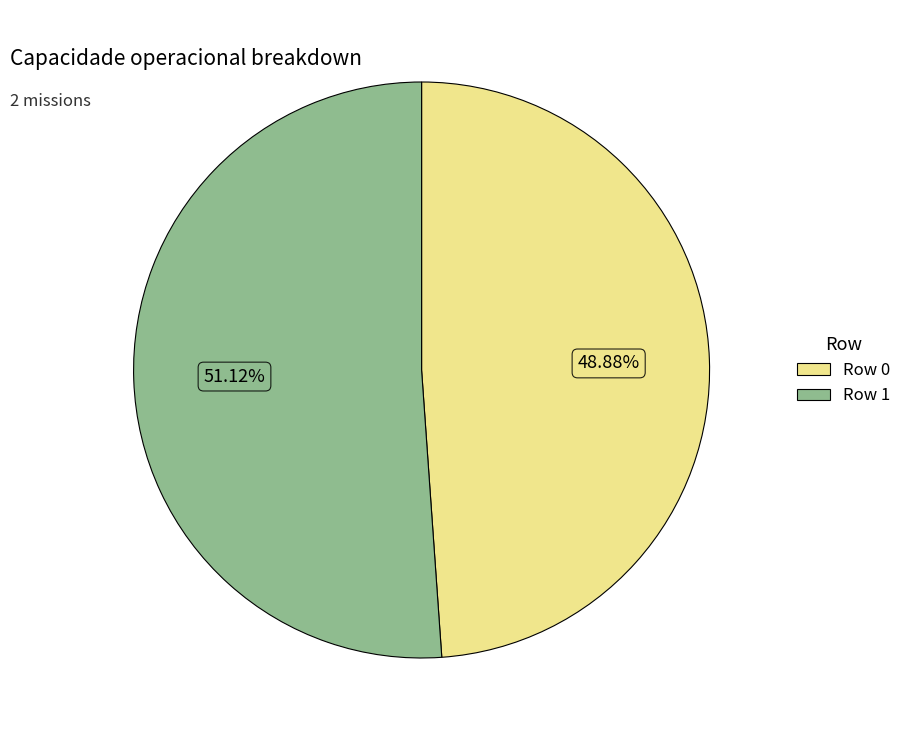

To the nearest percent, what is the average slice percentage?

50%